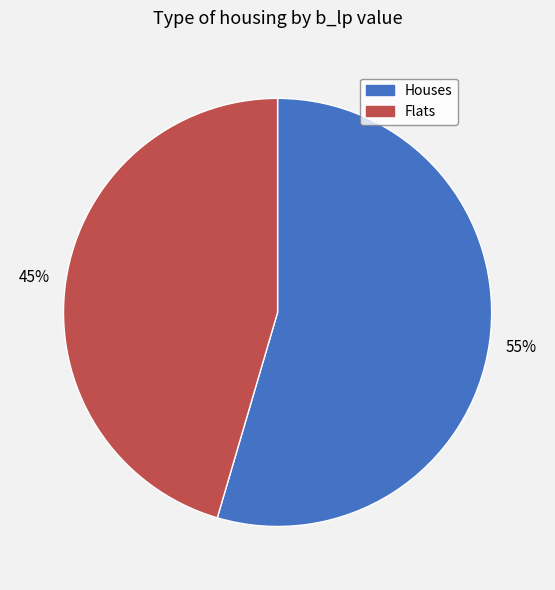

To the nearest percent, what is the average slice percentage?

50%